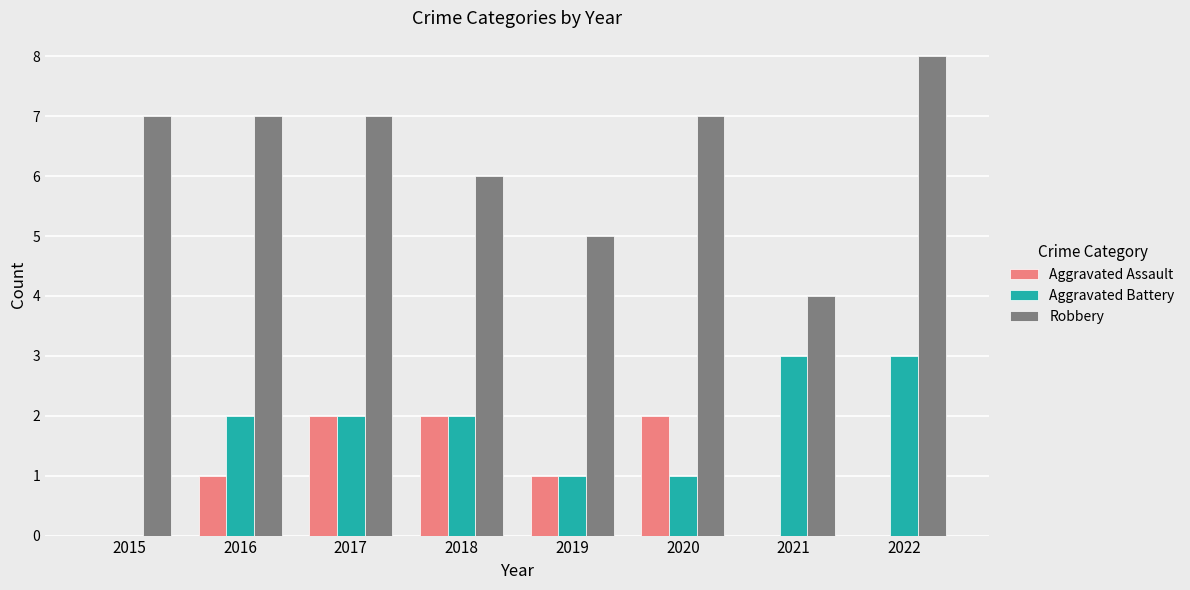

How many groups of bars are there?

8